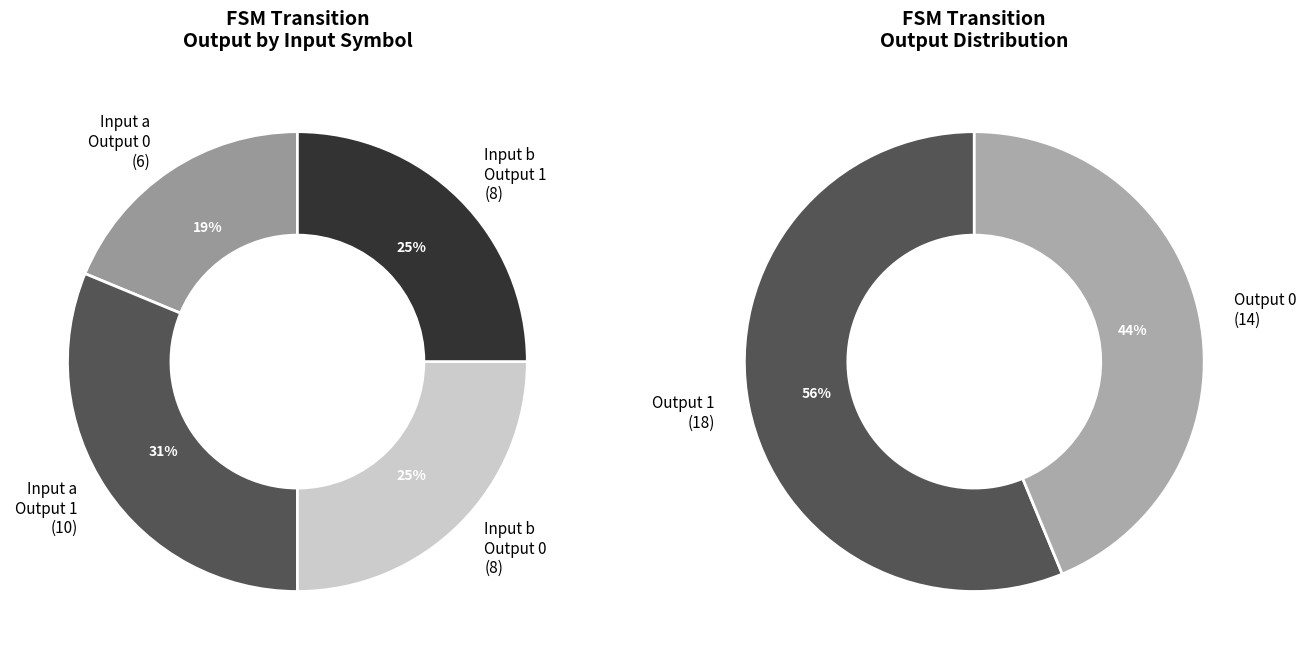

Is the sum of 25 and 4 greater than half?

No